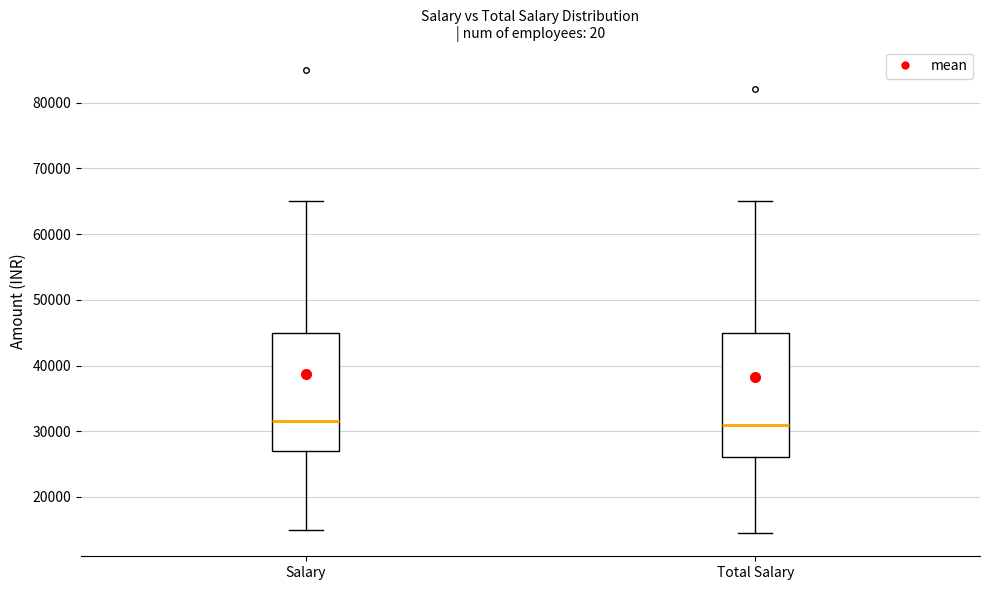

Reading left to right, transcribe this box plot: for each box, give where its median line is, the range the box spans, and where its two whiskers end, as read against the y-axis. The values are not printed on the chart, so give them approximately, as read against the axis.

Salary: median 32000, box 27000 to 45000, whiskers 15000 to 65000
Total Salary: median 31000, box 26000 to 45000, whiskers 15000 to 65000